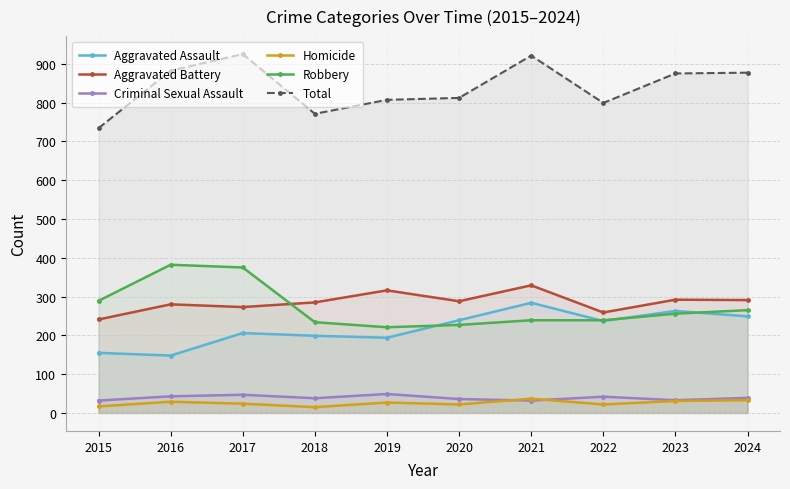

After their last crossing, which series has the higher values: Aggravated Assault or Robbery?

Robbery